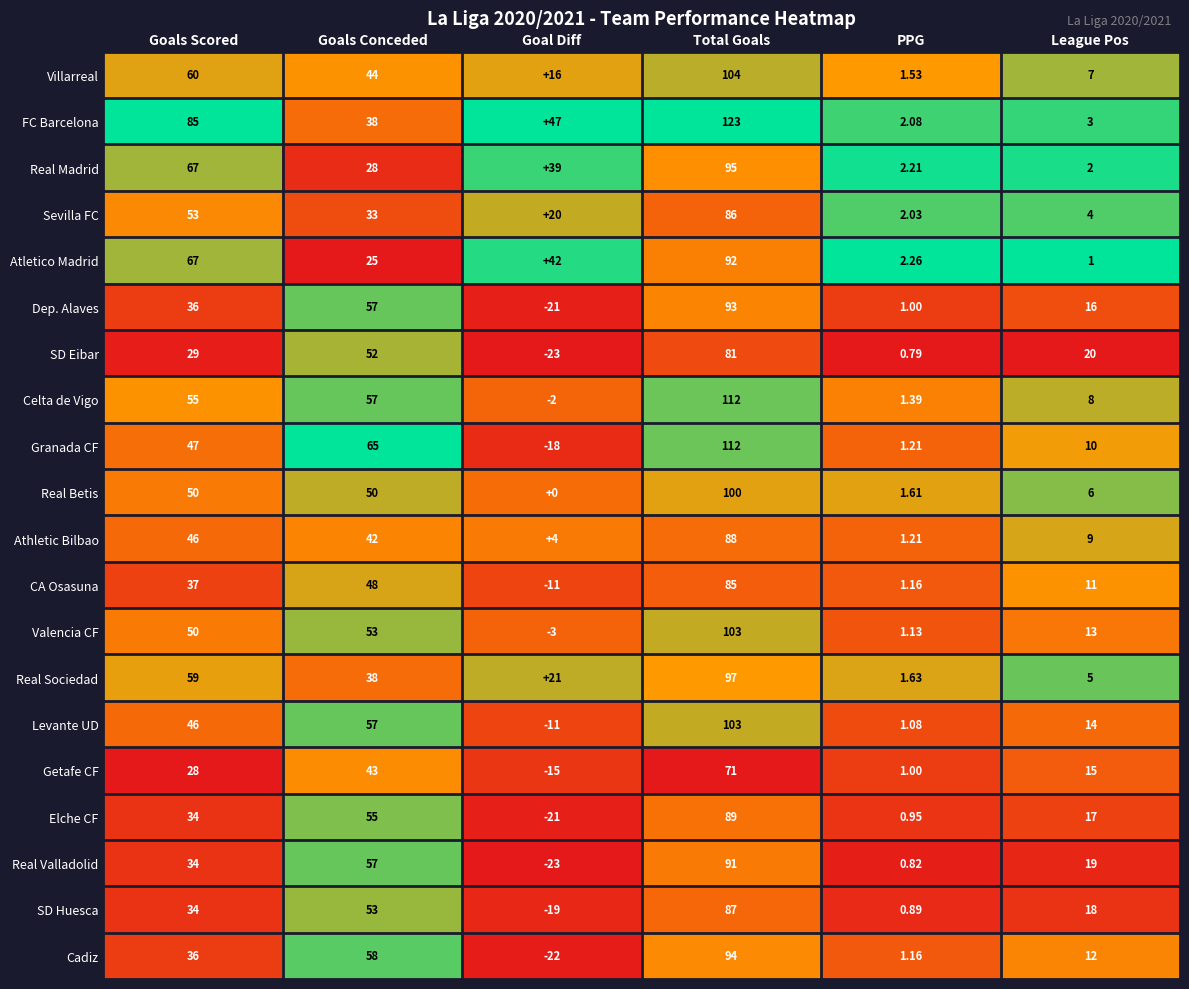

Is the value of Celta de Vigo at Total Goals greater than the value of FC Barcelona at PPG?

Yes